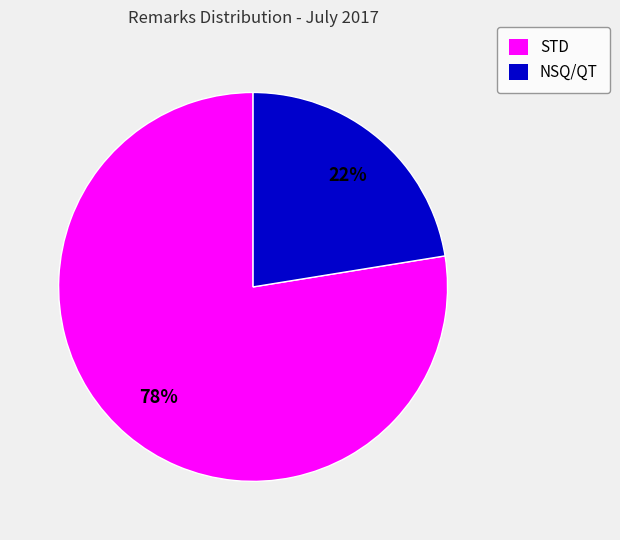

The STD slice represents 78% of the pie. True or false?

True